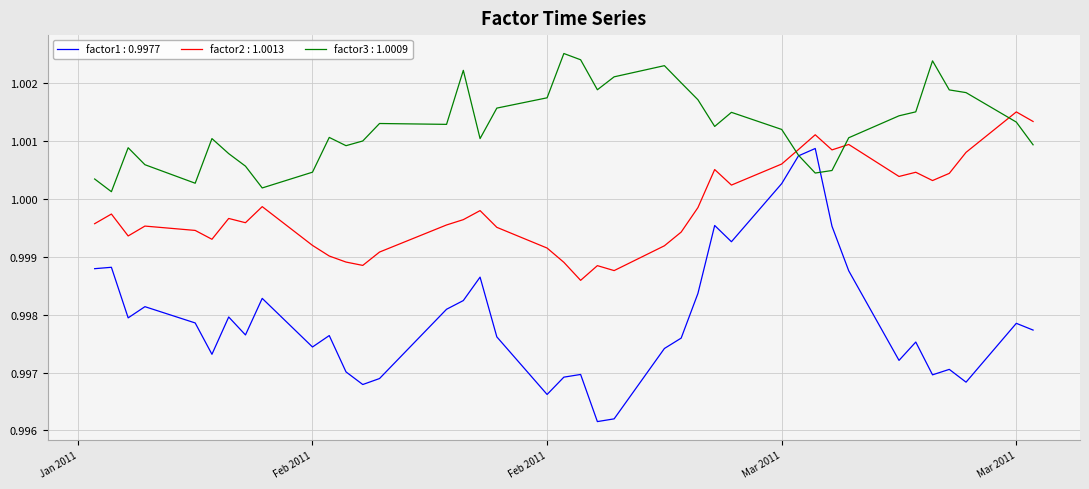

Which series has the largest total across all categories?

factor3 : 1.0009